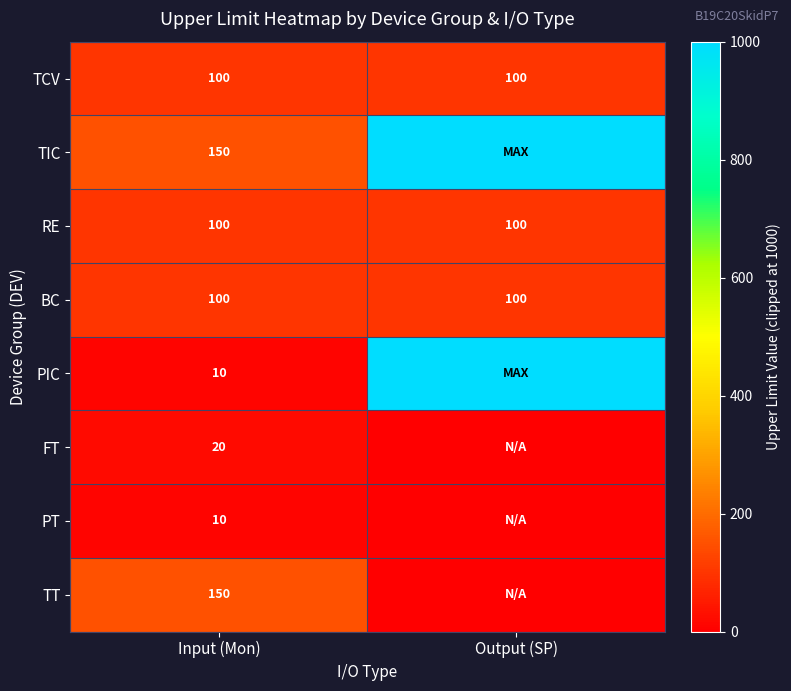

Is the value of TT at Input (Mon) greater than the value of BC at Output (SP)?

Yes